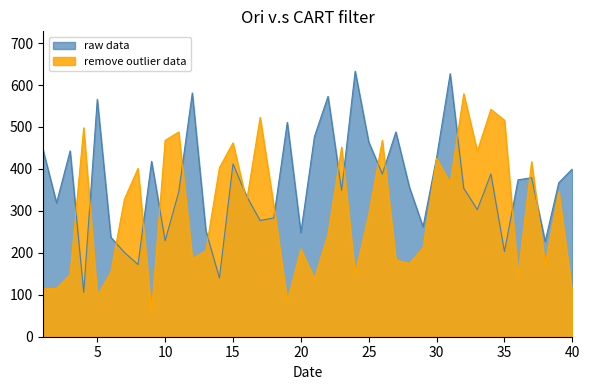

What are all the series names shown in the legend?

raw data, remove outlier data